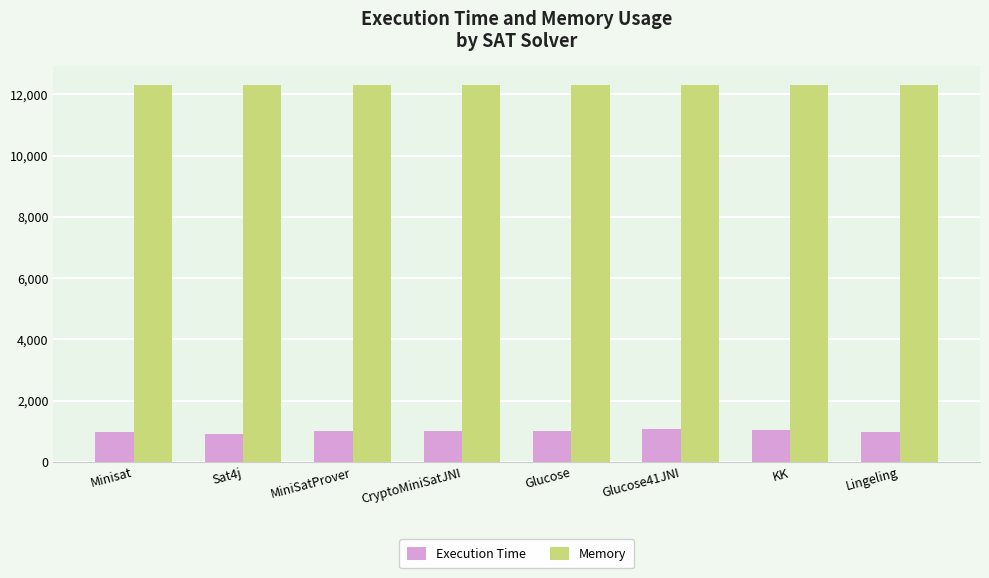

What is the maximum value shown in the chart?

12297